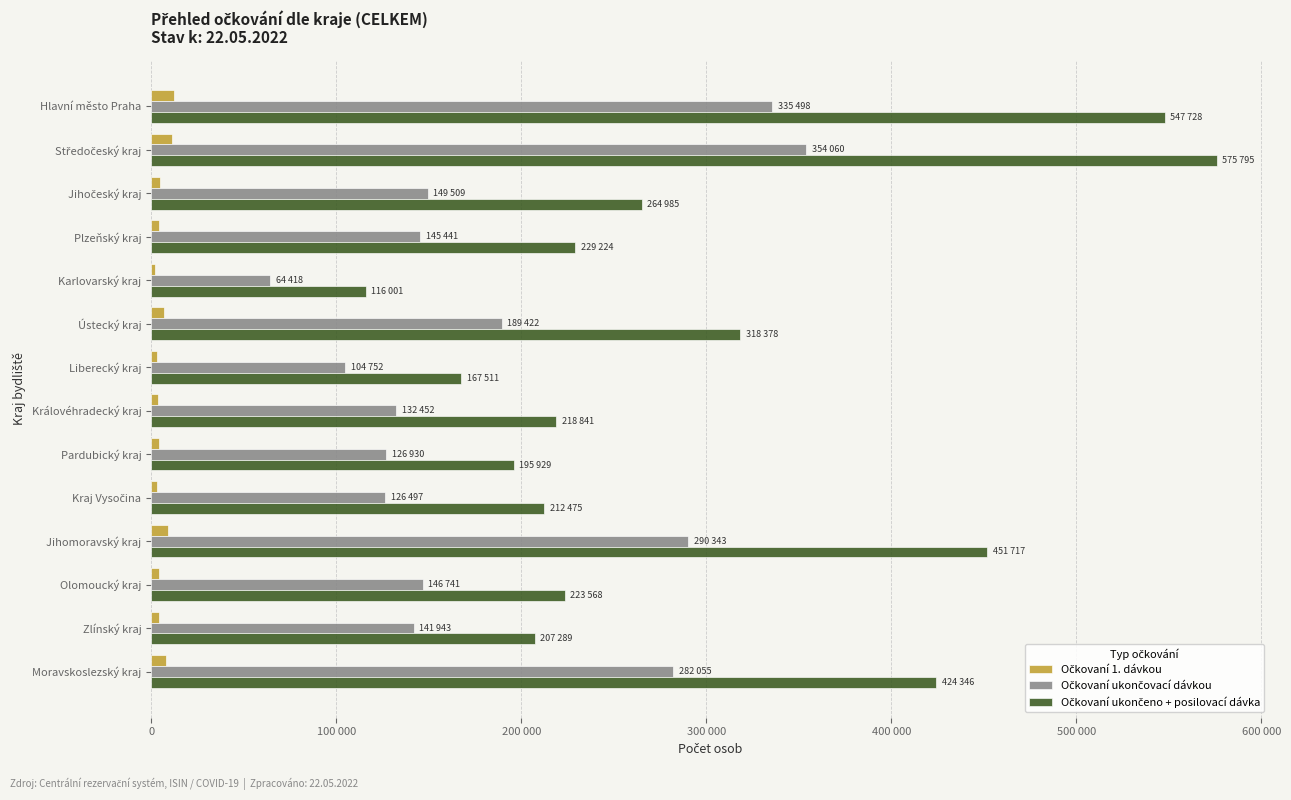

What is the difference between the maximum and minimum values in the Očkovaní 1. dávkou series?

9957